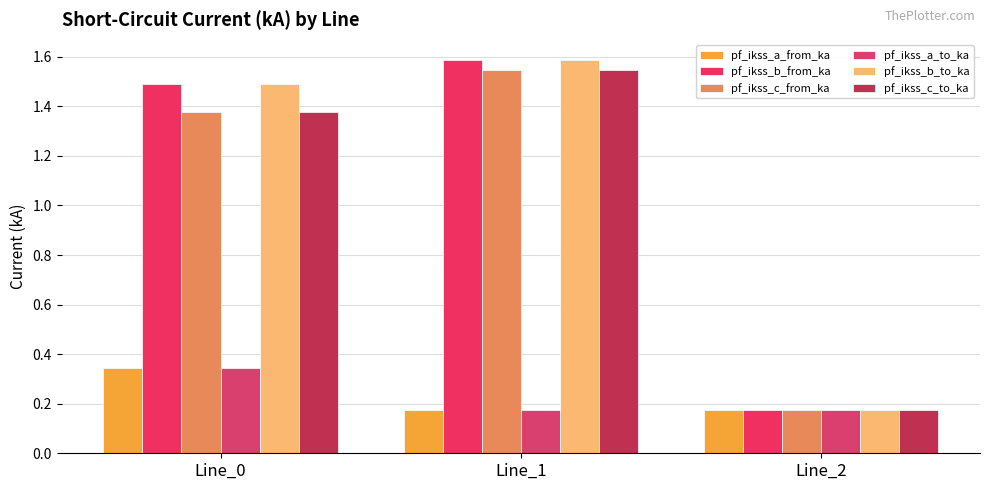

Reading left to right, transcribe all the data shown in this chart.

pf_ikss_a_from_ka: 0.3	0.2	0.2
pf_ikss_b_from_ka: 1.5	1.6	0.2
pf_ikss_c_from_ka: 1.4	1.5	0.2
pf_ikss_a_to_ka: 0.3	0.2	0.2
pf_ikss_b_to_ka: 1.5	1.6	0.2
pf_ikss_c_to_ka: 1.4	1.5	0.2